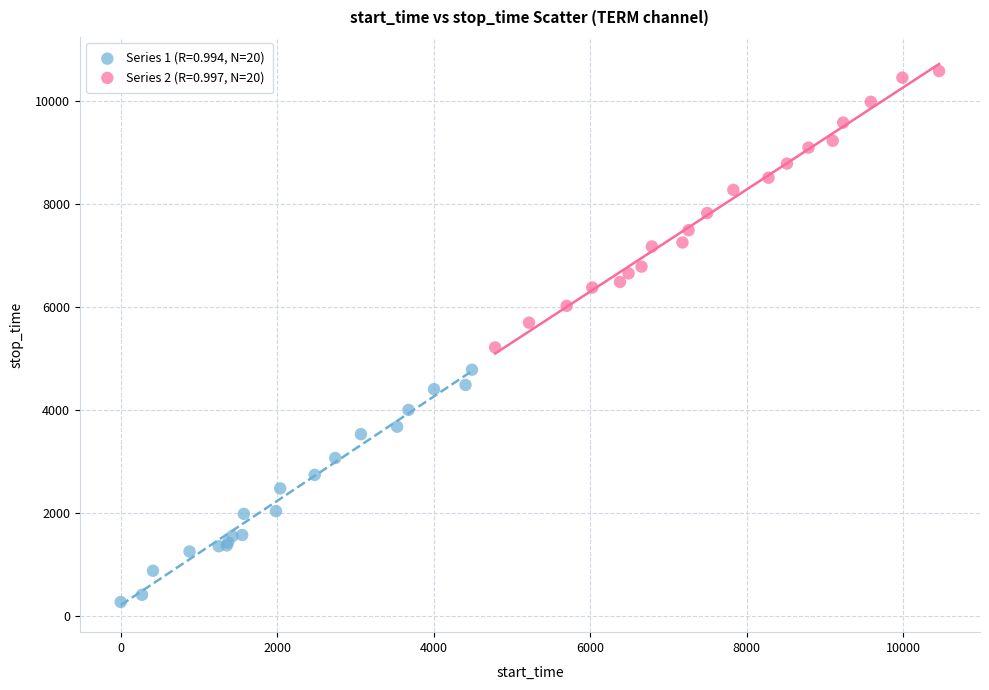

Which series reaches the minimum Y coordinate?

Series 1 (R=0.994, N=20)